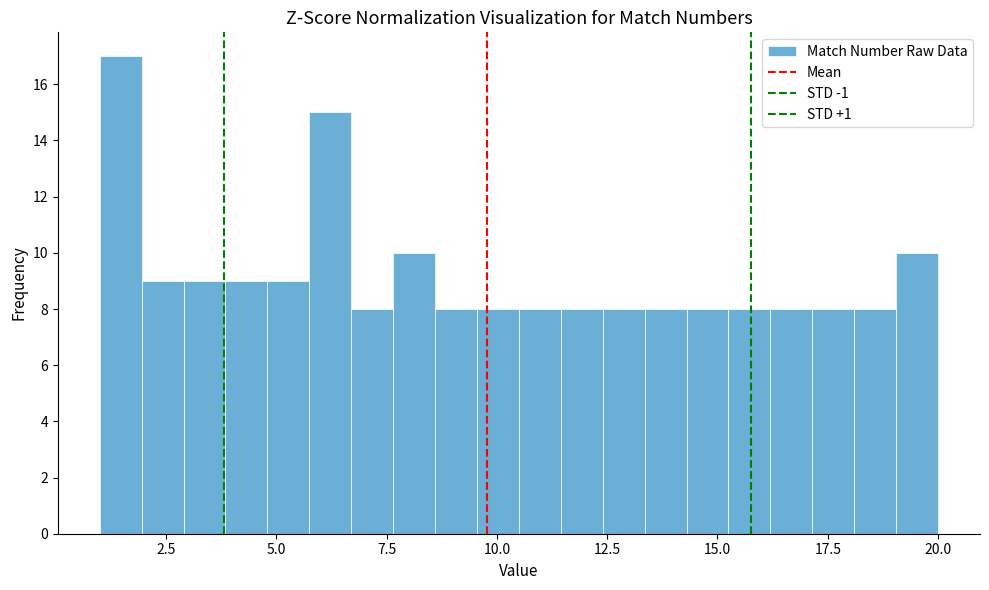

Read against the x-axis, roughly where is the centre of the tallest bar?

1.5